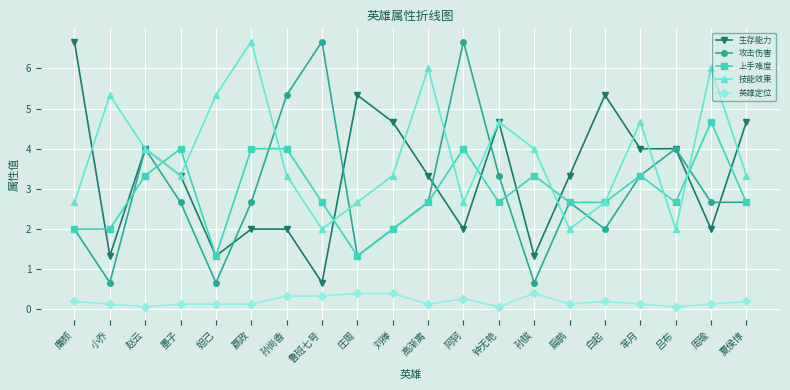

At which label does 技能效果 first exceed 3?

小乔